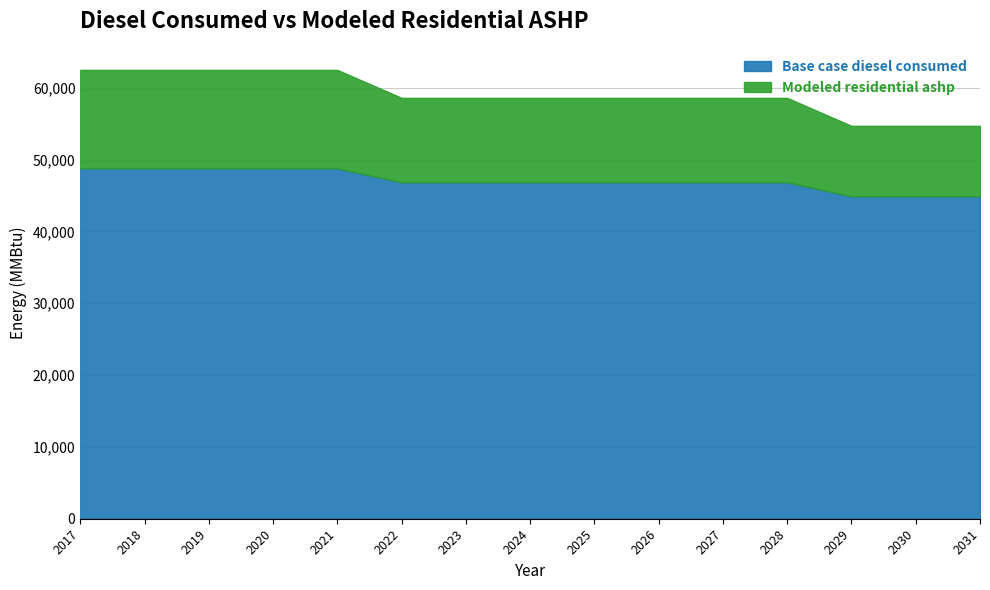

At 2018, list the series in order from smallest to largest.

Modeled residential ashp, Base case diesel consumed